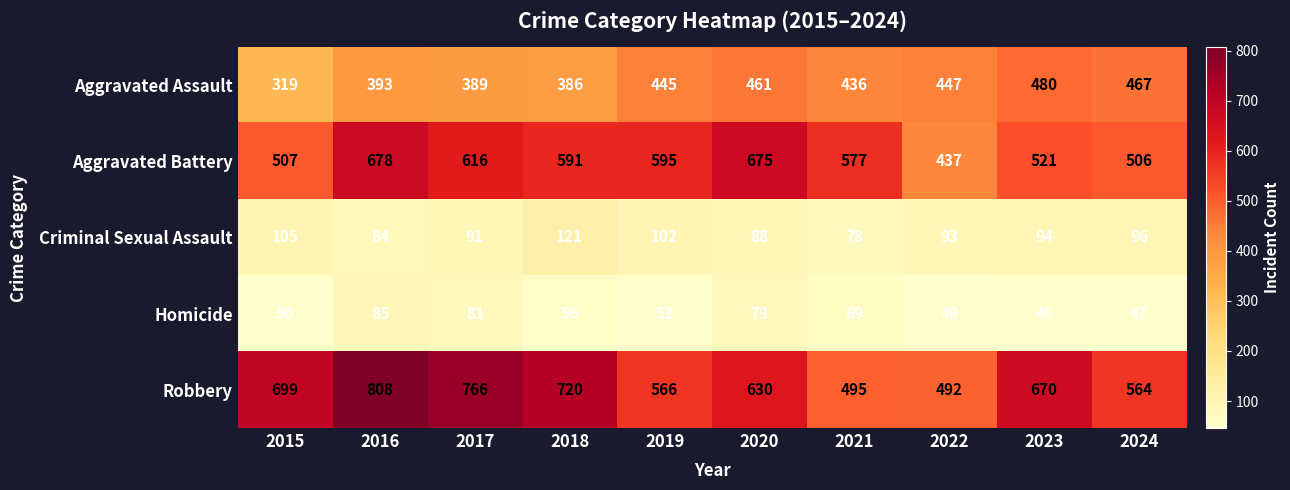

What is the sum of the Aggravated Assault values at 2022 and 2023?

927